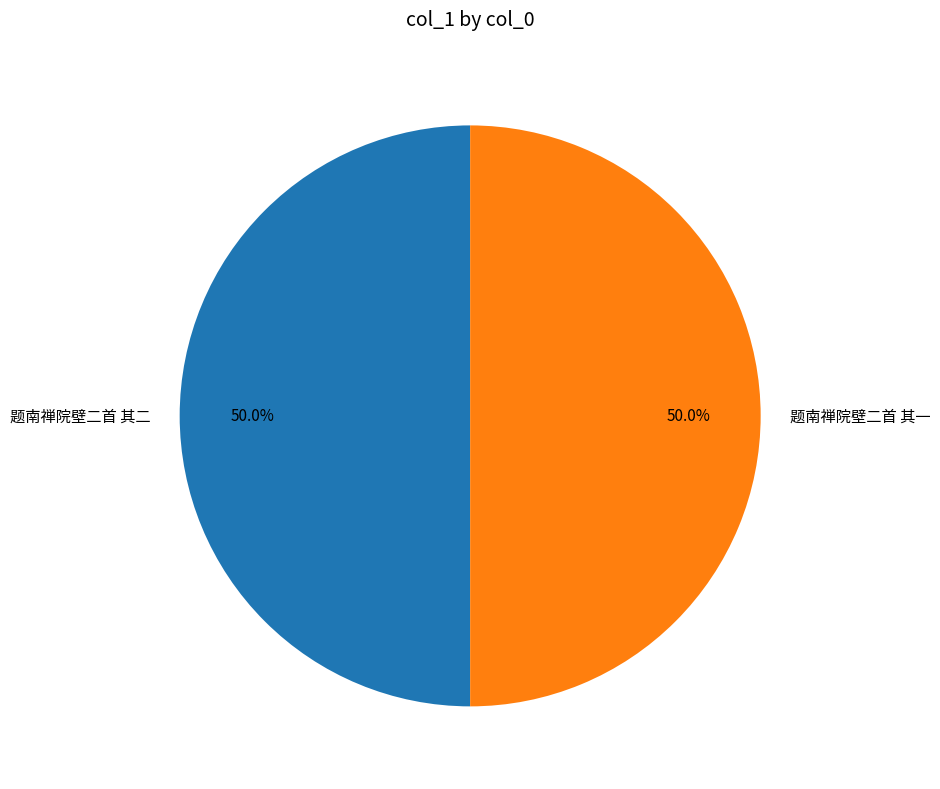

To the nearest percent, what percentage of the pie is 题南禅院壁二首 其二?

50%